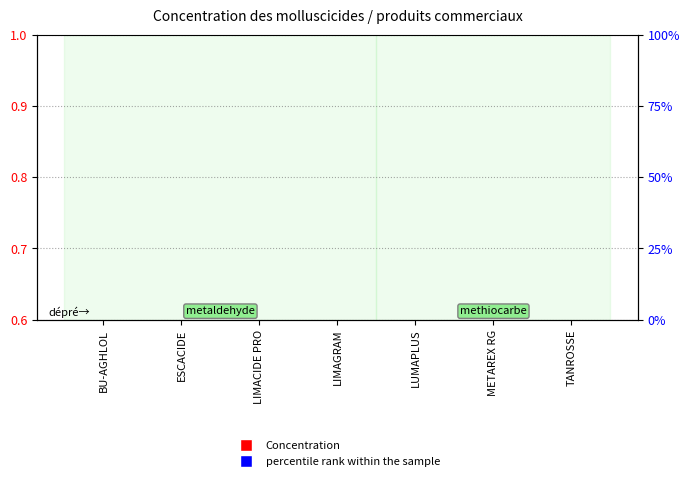

Is the value of Concentration at LIMAGRAM greater than the value of percentile rank within the sample at BU-AGHLOL?

Yes